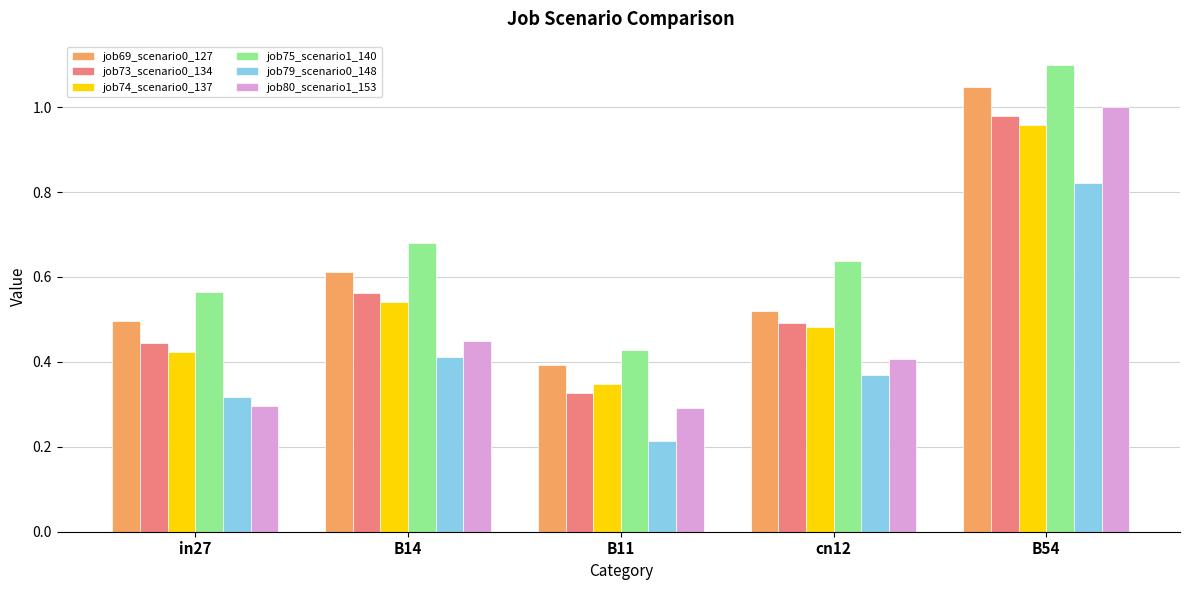

What are all the series names shown in the legend?

job69_scenario0_127, job73_scenario0_134, job74_scenario0_137, job75_scenario1_140, job79_scenario0_148, job80_scenario1_153